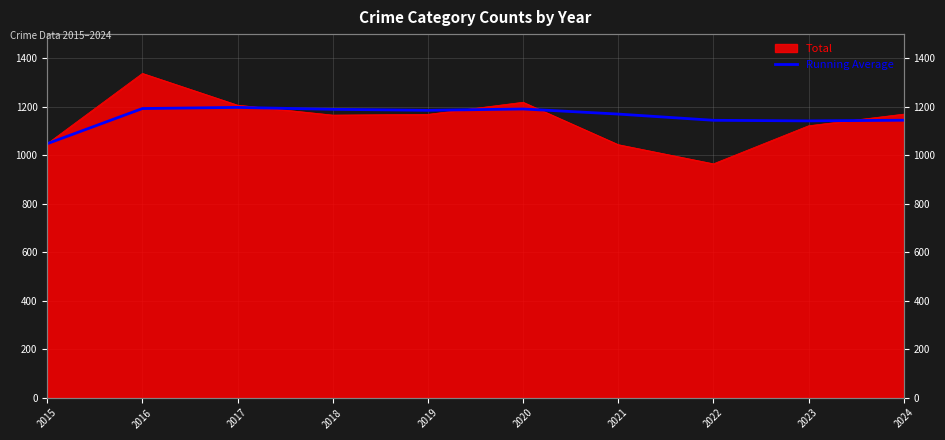

How many points are lower than both their immediate neighbors (excluding endpoints)?

2